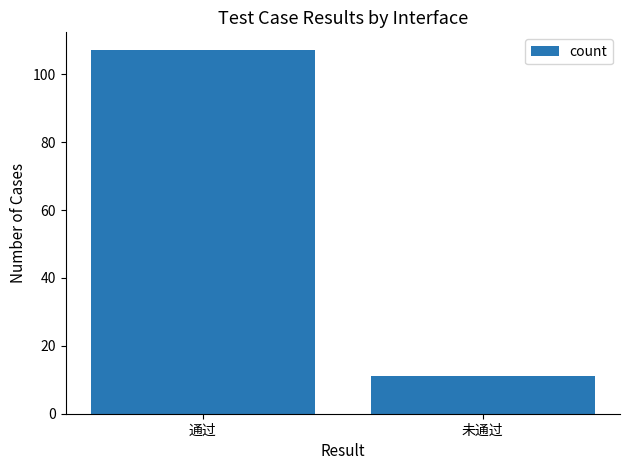

What is the difference between the values at 通过 and 未通过?

96